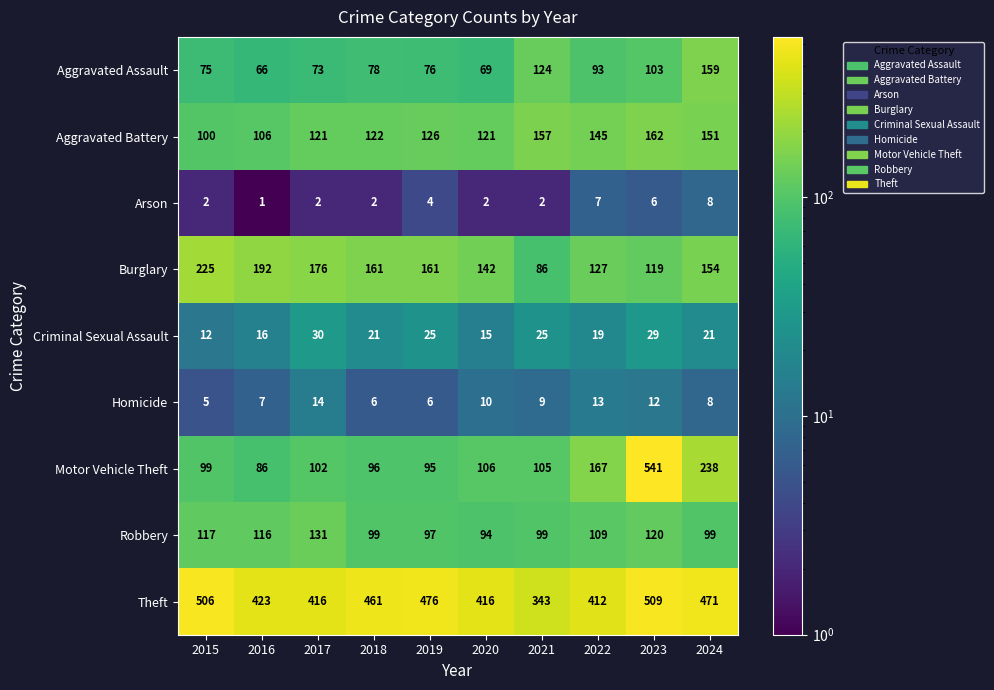

True or false: Theft has a value of 95 at 2024.

False